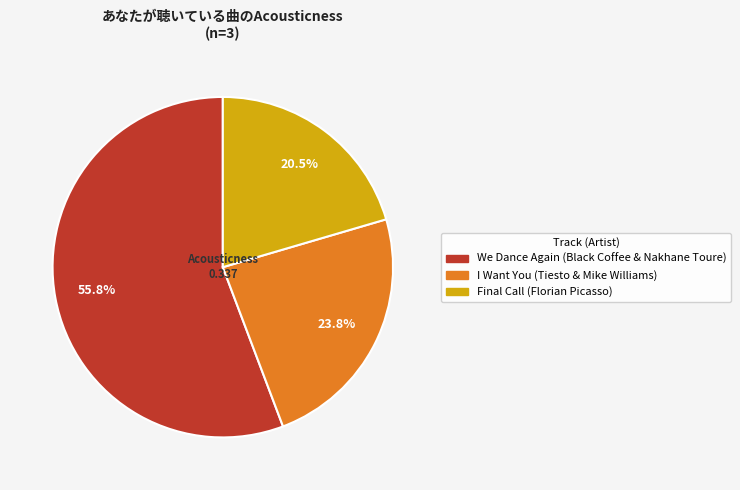

Combined, what portion of the pie is We Dance Again and I Want You?

79.5%